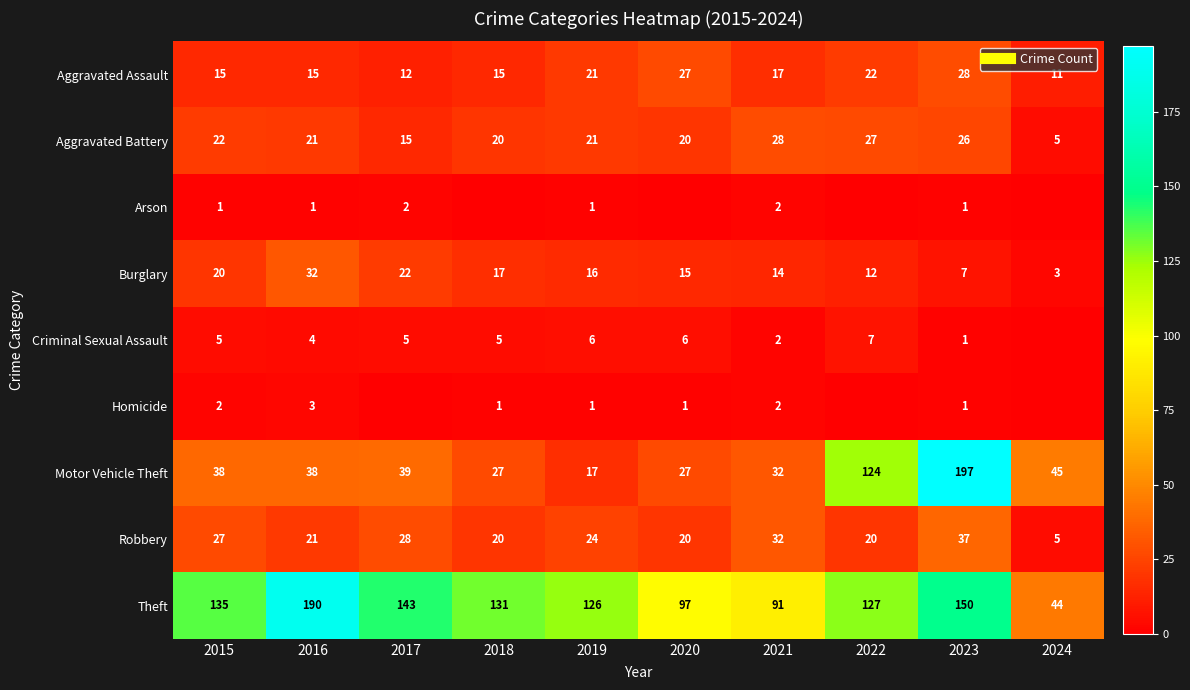

Which label corresponds to the smallest value in the chart?

2018